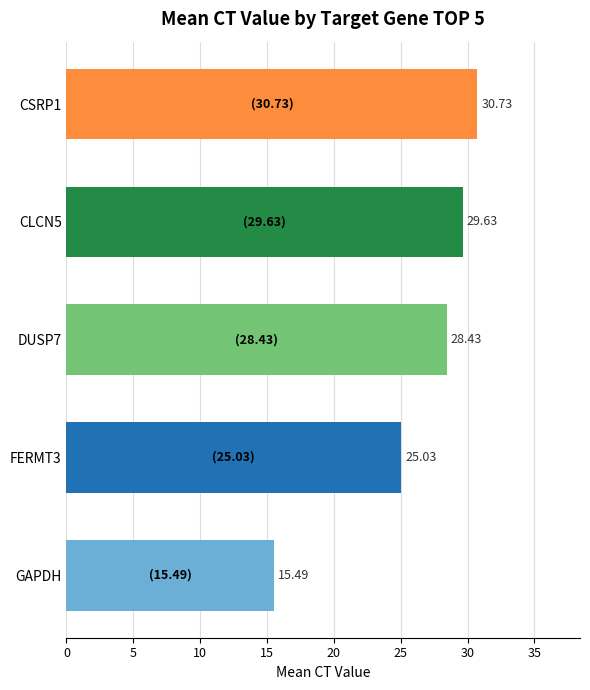

Which label corresponds to the smallest value in the chart?

GAPDH